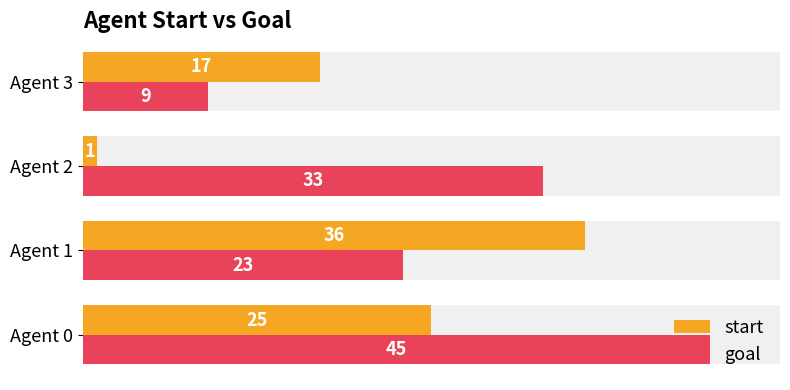

Does the chart contain stacked bars?

No